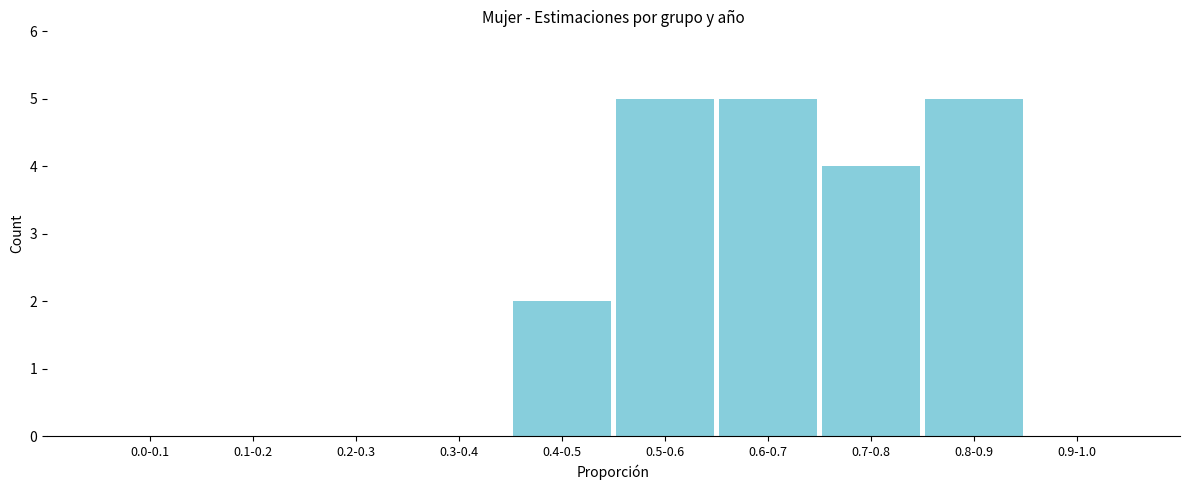

Reading left to right, extract all data points from this chart.

0.0-0.1=0	0.1-0.2=0	0.2-0.3=0	0.3-0.4=0	0.4-0.5=2	0.5-0.6=5	0.6-0.7=5	0.7-0.8=4	0.8-0.9=5	0.9-1.0=0